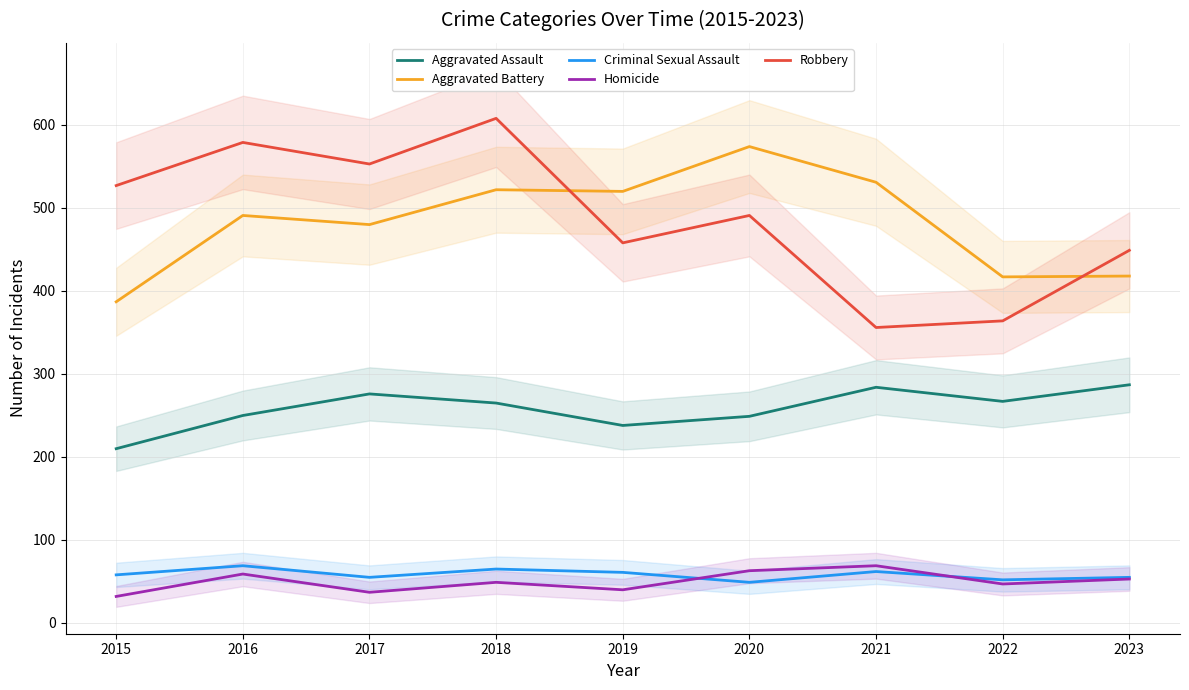

How many categories are shown in the chart?

9